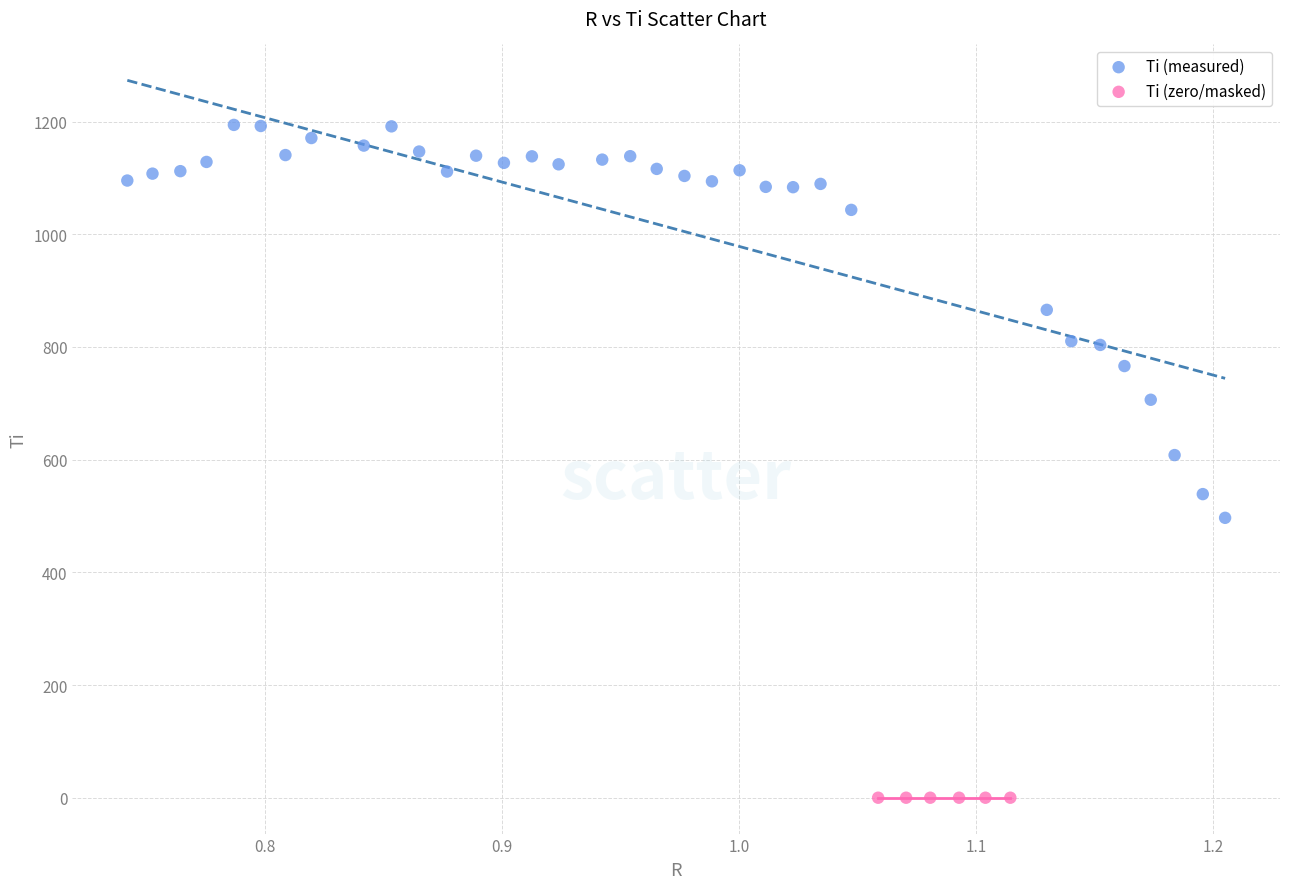

Which series reaches the maximum Y coordinate?

Ti (measured)